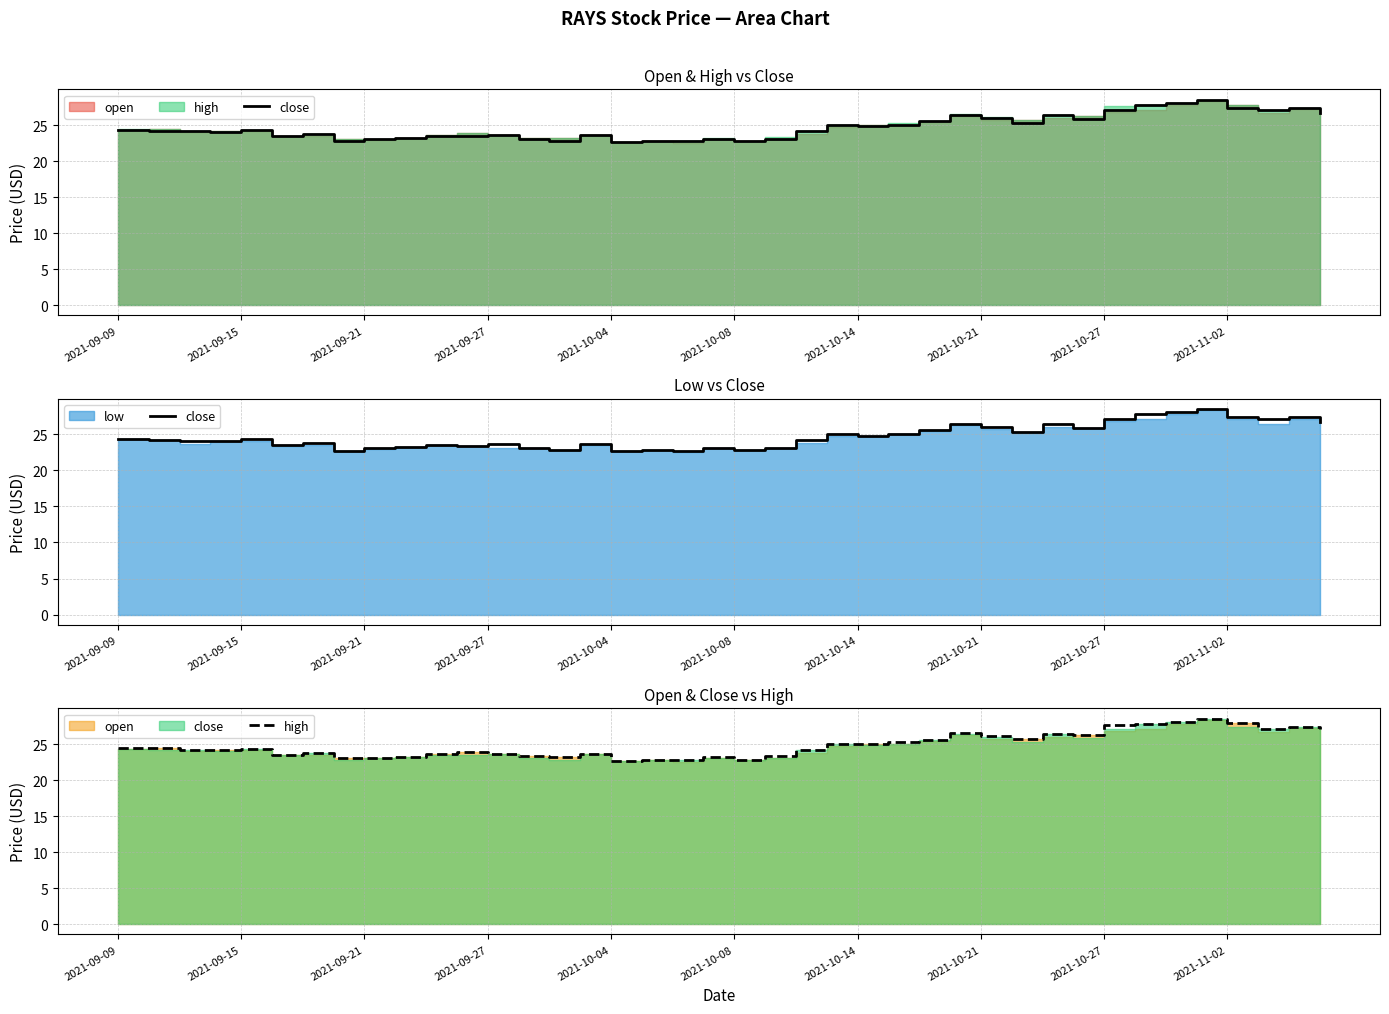

True or false: high and close cross at least once.

False